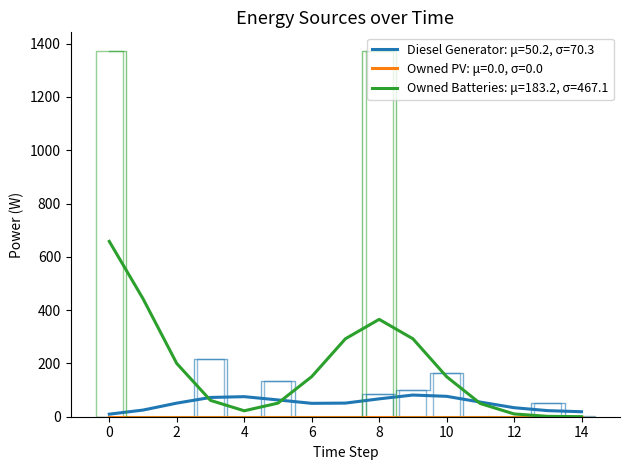

How many data points does each series have?

15